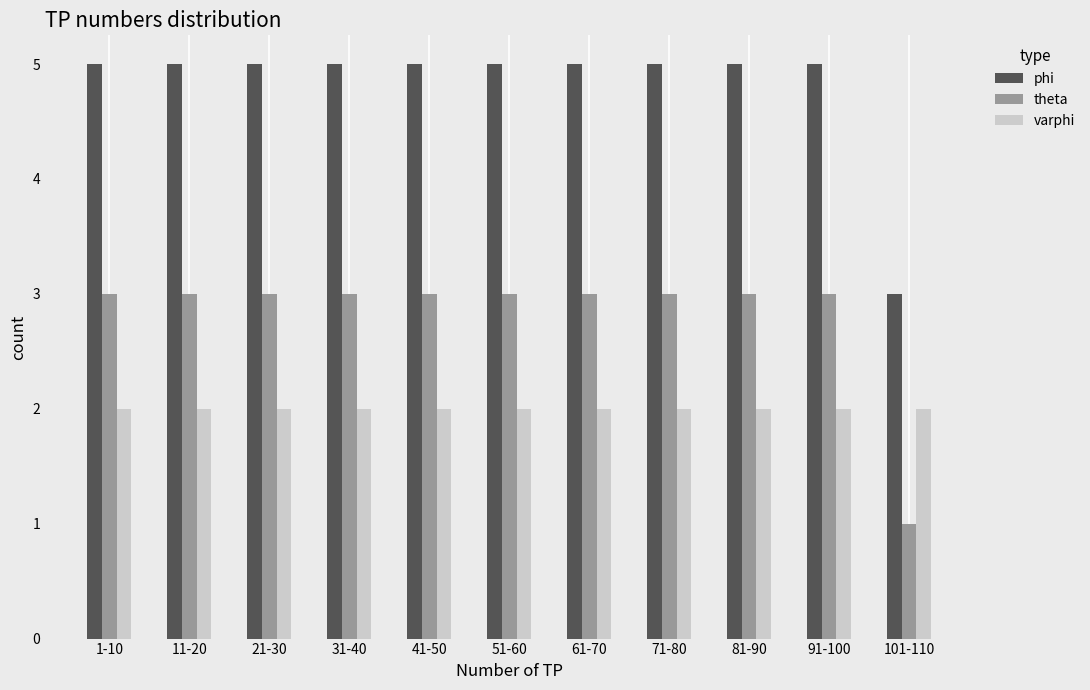

What is the difference between the highest and lowest values at 91-100?

3